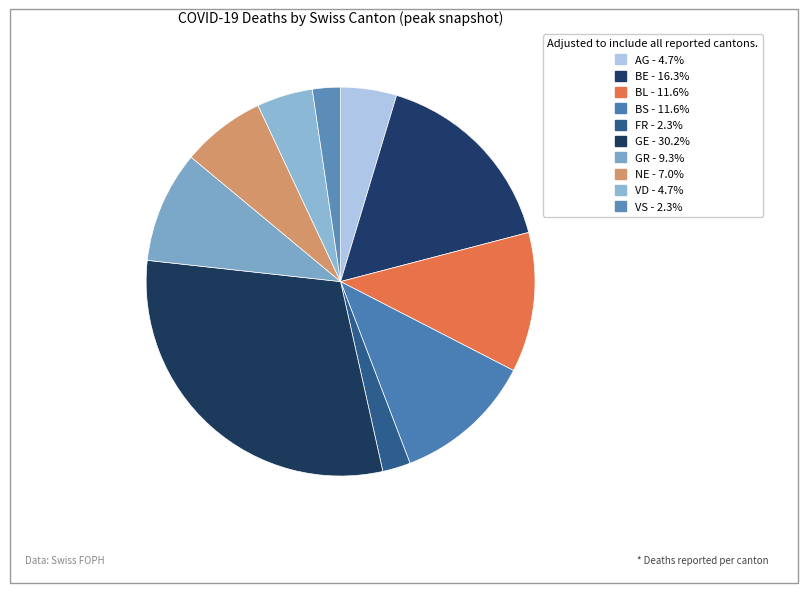

Do VD and GR together represent more than half of the pie?

No